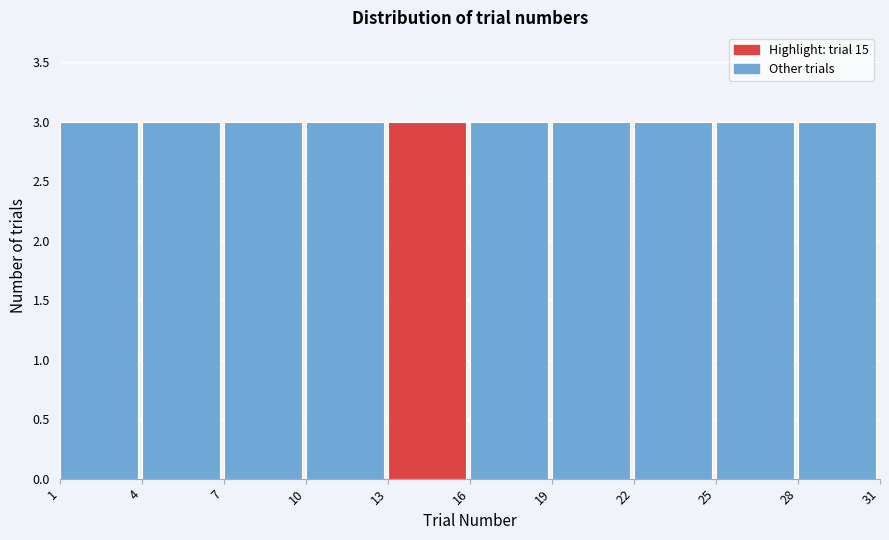

Reading left to right, transcribe this chart: for each bar, give the range it covers on the x-axis and its height. The values are not printed on the chart, so give them approximately, as read against the axis.

1 to 4: 3
4 to 7: 3
7 to 10: 3
10 to 13: 3
13 to 16: 3
16 to 19: 3
19 to 22: 3
22 to 25: 3
25 to 28: 3
28 to 31: 3